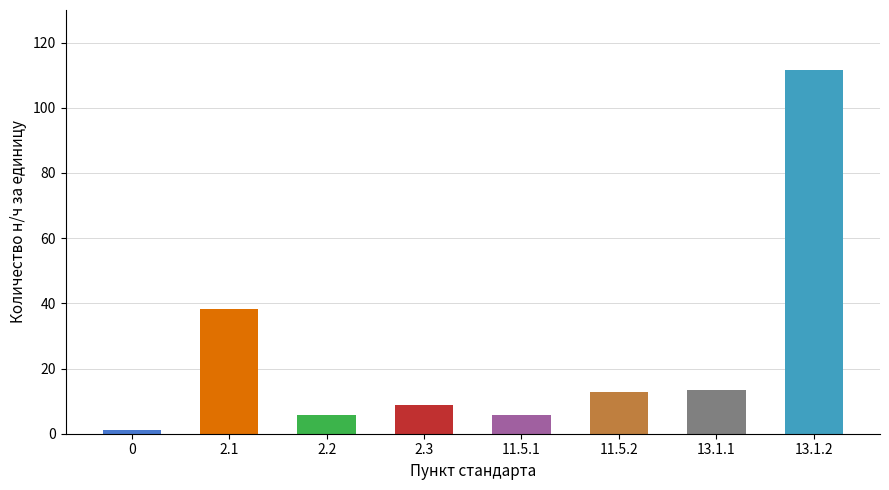

Is it true that the value at 2.1 is 38.2?

True